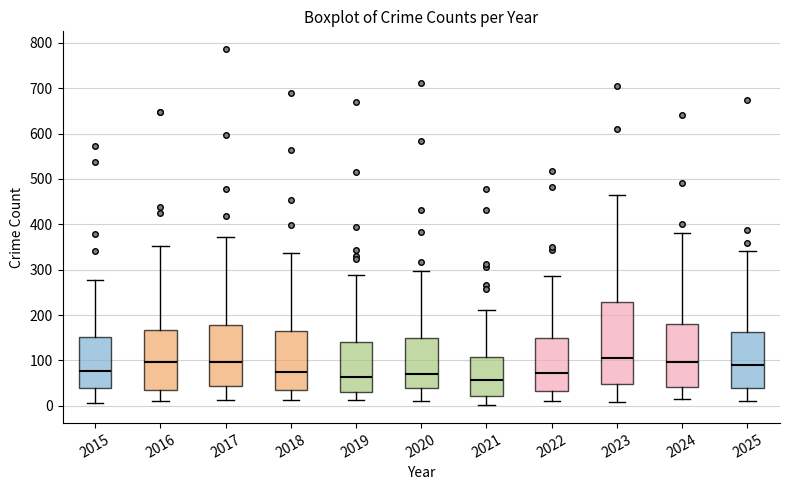

Reading left to right, read every box against the y-axis: the position of its median line, the range the box covers, and the ends of its whiskers. The values are not printed on the chart, so give them approximately, as read against the axis.

2015: median 80, box 40 to 150, whiskers 10 to 280
2016: median 100, box 30 to 170, whiskers 10 to 350
2017: median 100, box 40 to 180, whiskers 10 to 370
2018: median 70, box 40 to 160, whiskers 10 to 340
2019: median 60, box 30 to 140, whiskers 10 to 290
2020: median 70, box 40 to 150, whiskers 10 to 300
2021: median 60, box 20 to 110, whiskers 0 to 210
2022: median 70, box 30 to 150, whiskers 10 to 290
2023: median 100, box 50 to 230, whiskers 10 to 460
2024: median 100, box 40 to 180, whiskers 20 to 380
2025: median 90, box 40 to 160, whiskers 10 to 340